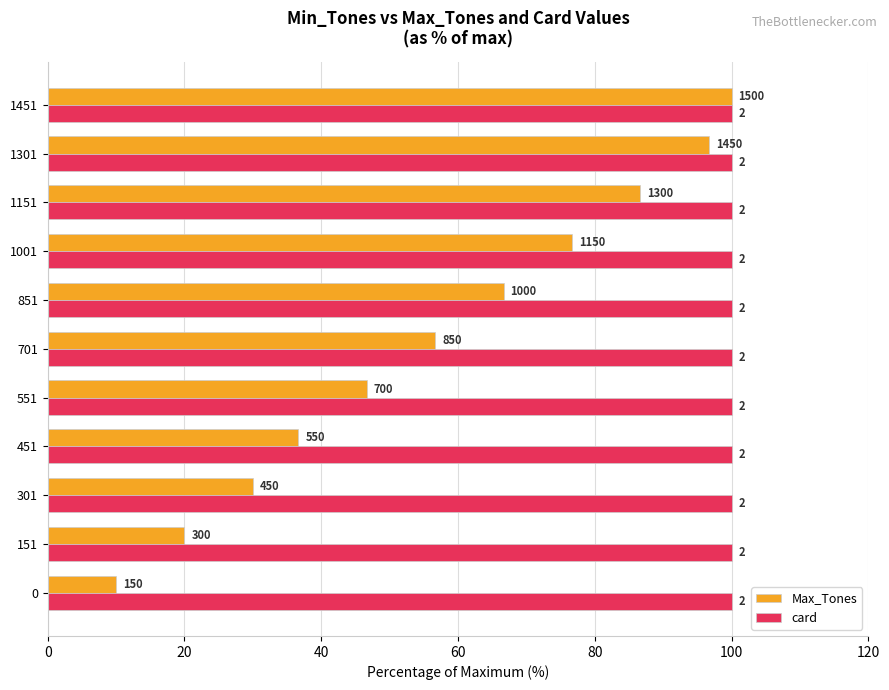

What are all the series names shown in the legend?

Max_Tones, card